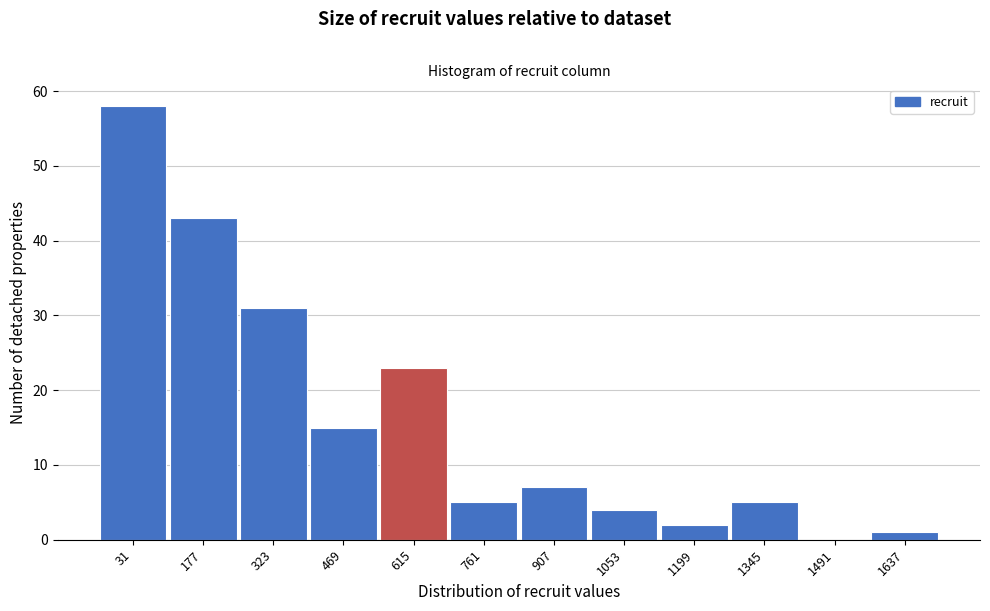

Reading left to right, what are all the values shown in this chart?

31=58	177=43	323=31	469=15	615=23	761=5	907=7	1053=4	1199=2	1345=5	1491=0	1637=1